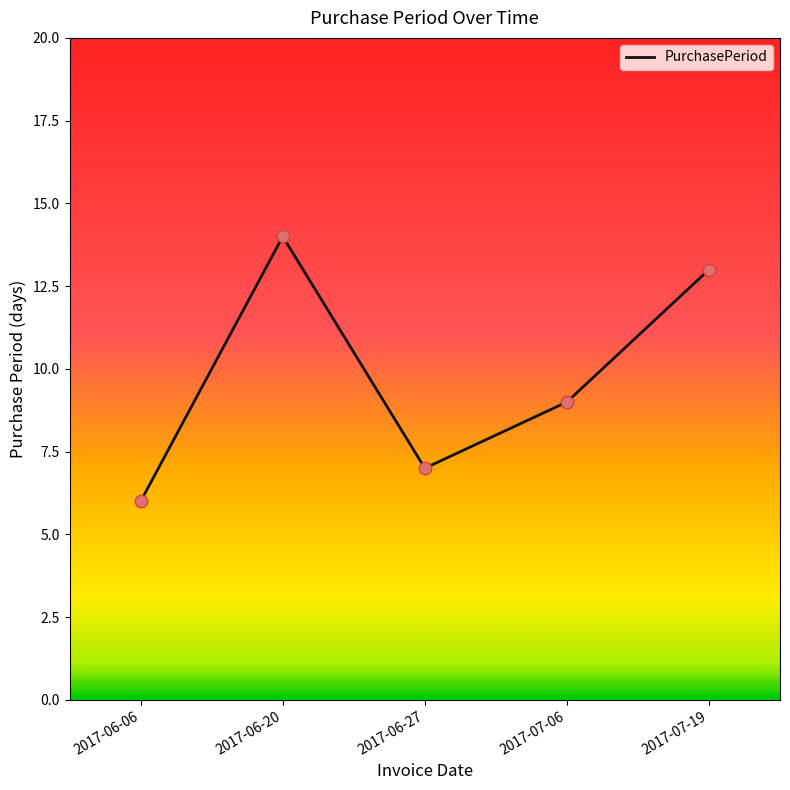

Which has a higher value, 2017-07-06 or 2017-06-20?

2017-06-20